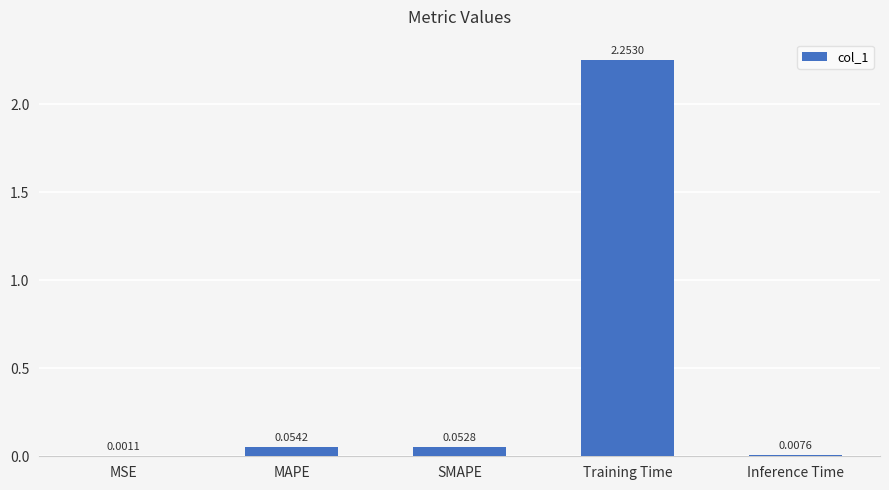

The value at Training Time is 3.5. True or false?

False